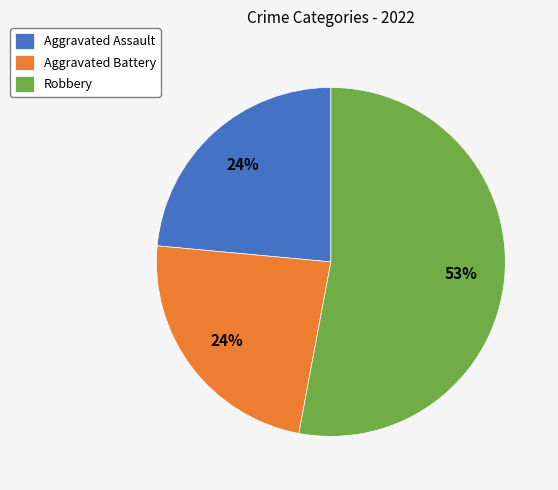

To the nearest percent, what percentage of the pie is Aggravated Assault?

24%